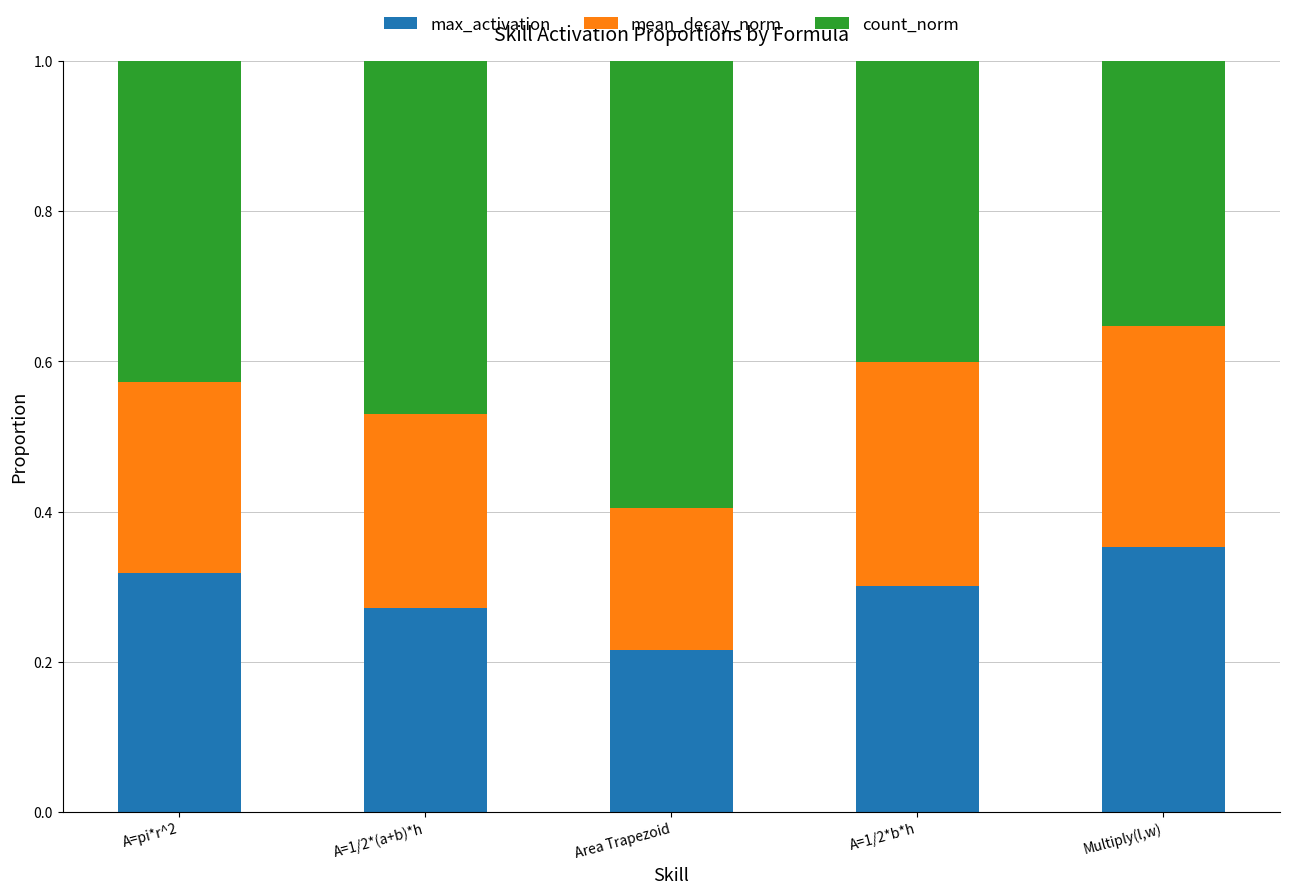

The value of max_activation at A=pi*r^2 is 0.3. True or false?

True